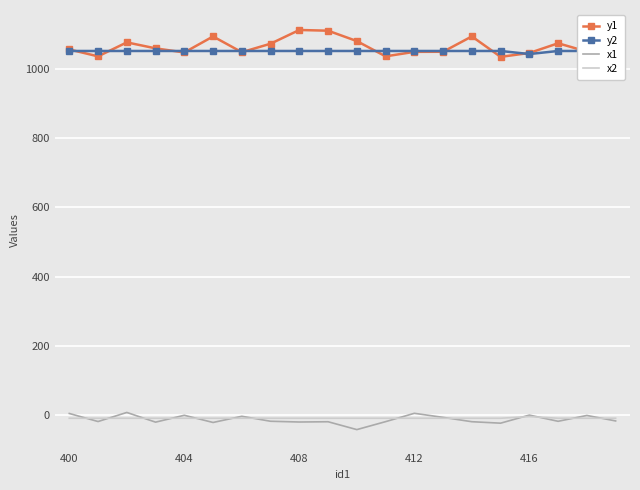

True or false: x2 and y1 intersect in this chart.

False